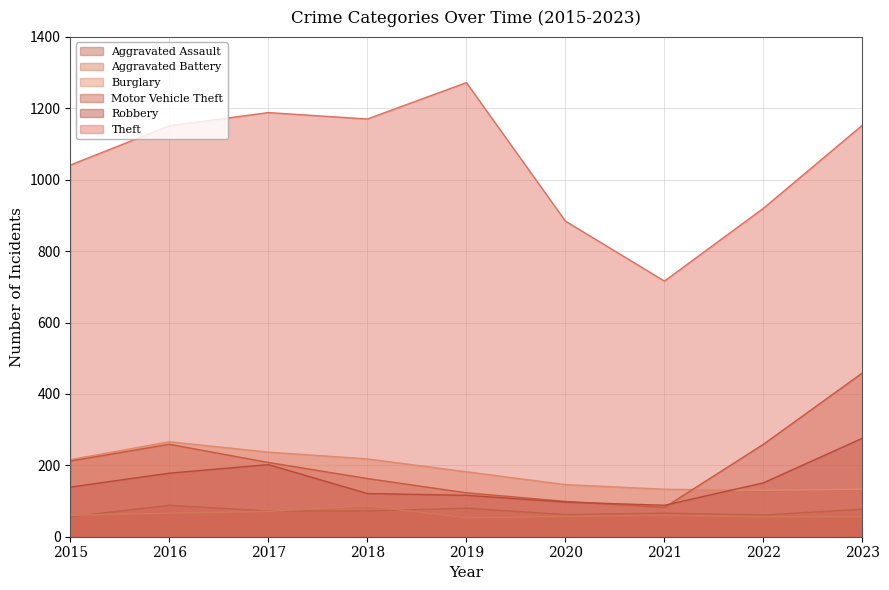

What are all the series names shown in the legend?

Aggravated Assault, Aggravated Battery, Burglary, Motor Vehicle Theft, Robbery, Theft